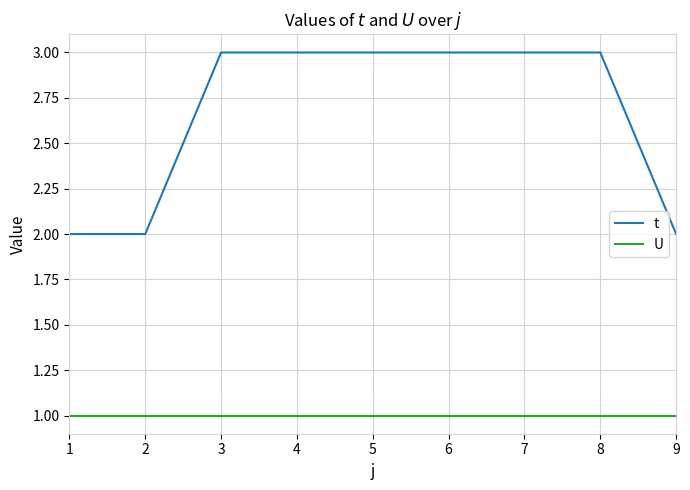

What is the minimum value shown in the chart?

1